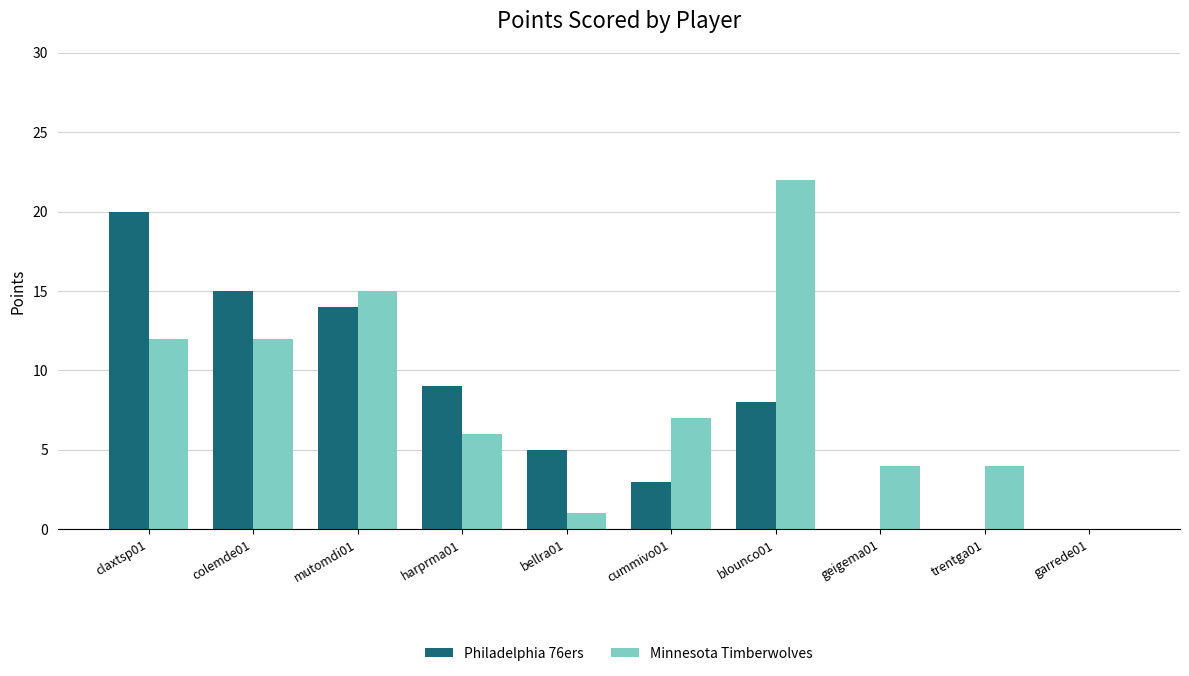

Reading left to right, extract all data points from this chart.

Philadelphia 76ers: claxtsp01=20	colemde01=15	mutomdi01=14	harprma01=9	bellra01=5	cummivo01=3	blounco01=8	geigema01=0	trentga01=0	garrede01=0
Minnesota Timberwolves: claxtsp01=12	colemde01=12	mutomdi01=15	harprma01=6	bellra01=1	cummivo01=7	blounco01=22	geigema01=4	trentga01=4	garrede01=0